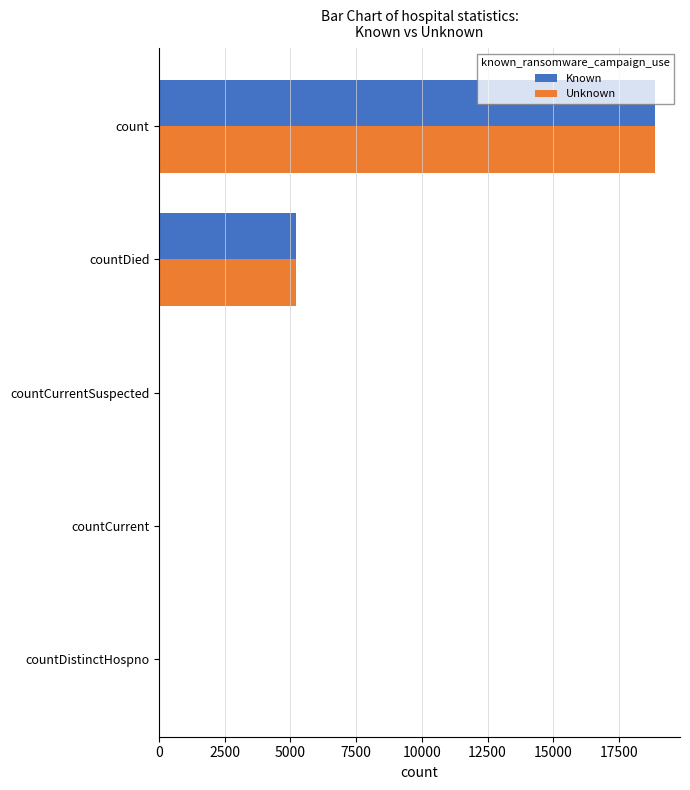

Is it true that Unknown equals 5216 at countDied?

True